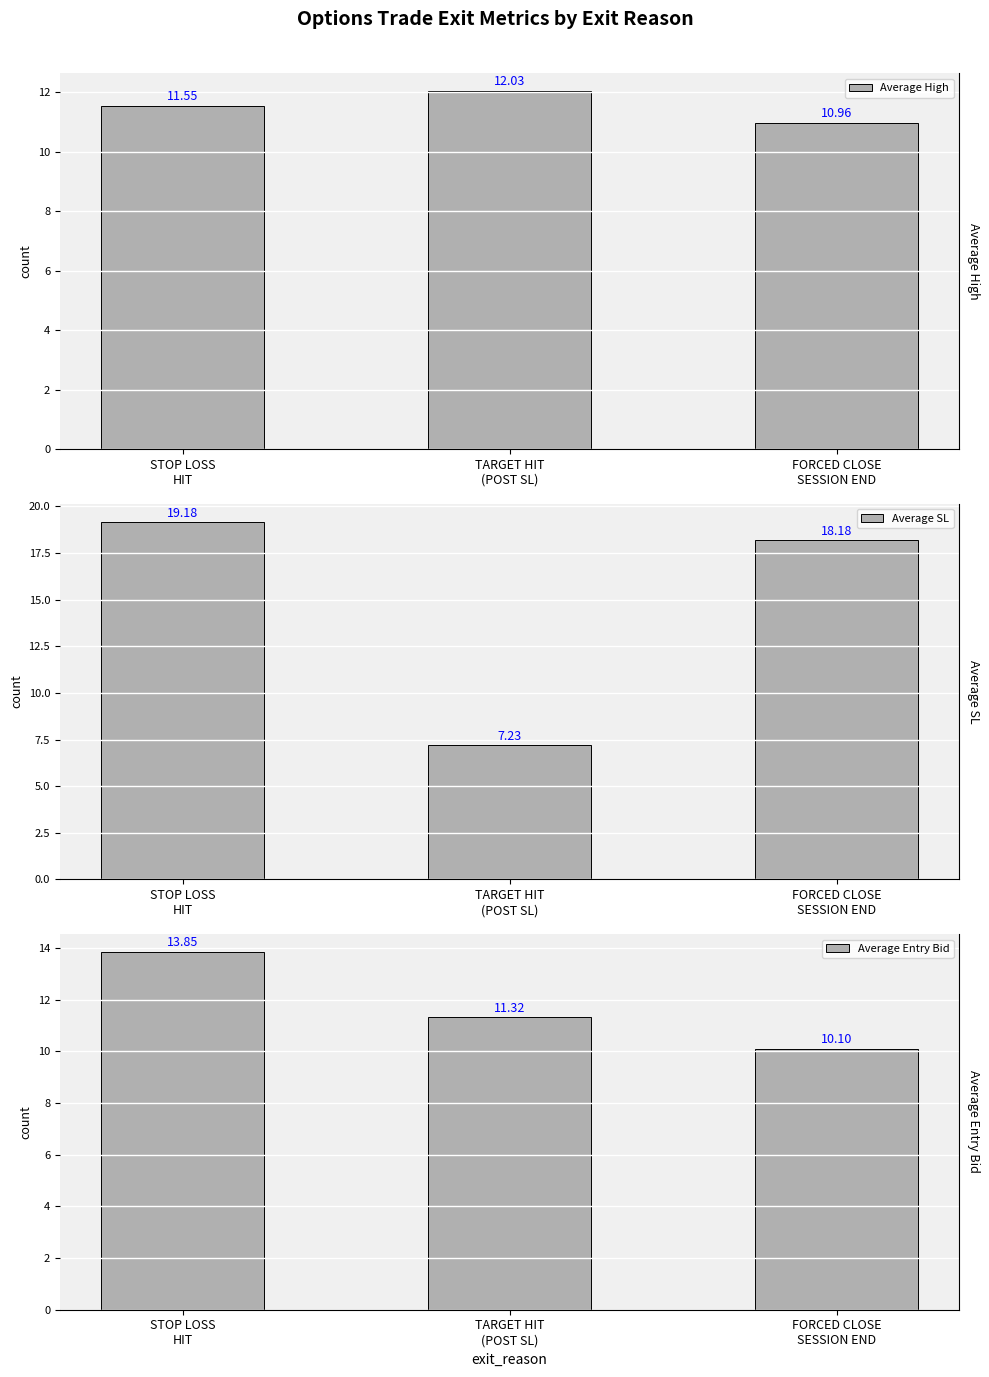

What is the total value across all series at TARGET HIT
(POST SL)?

30.6